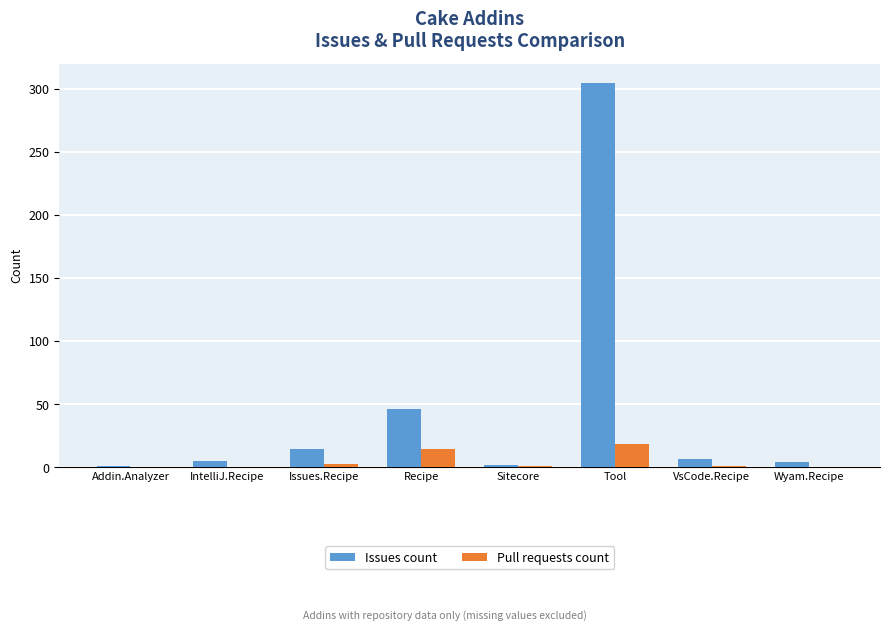

How many data points does each series have?

8